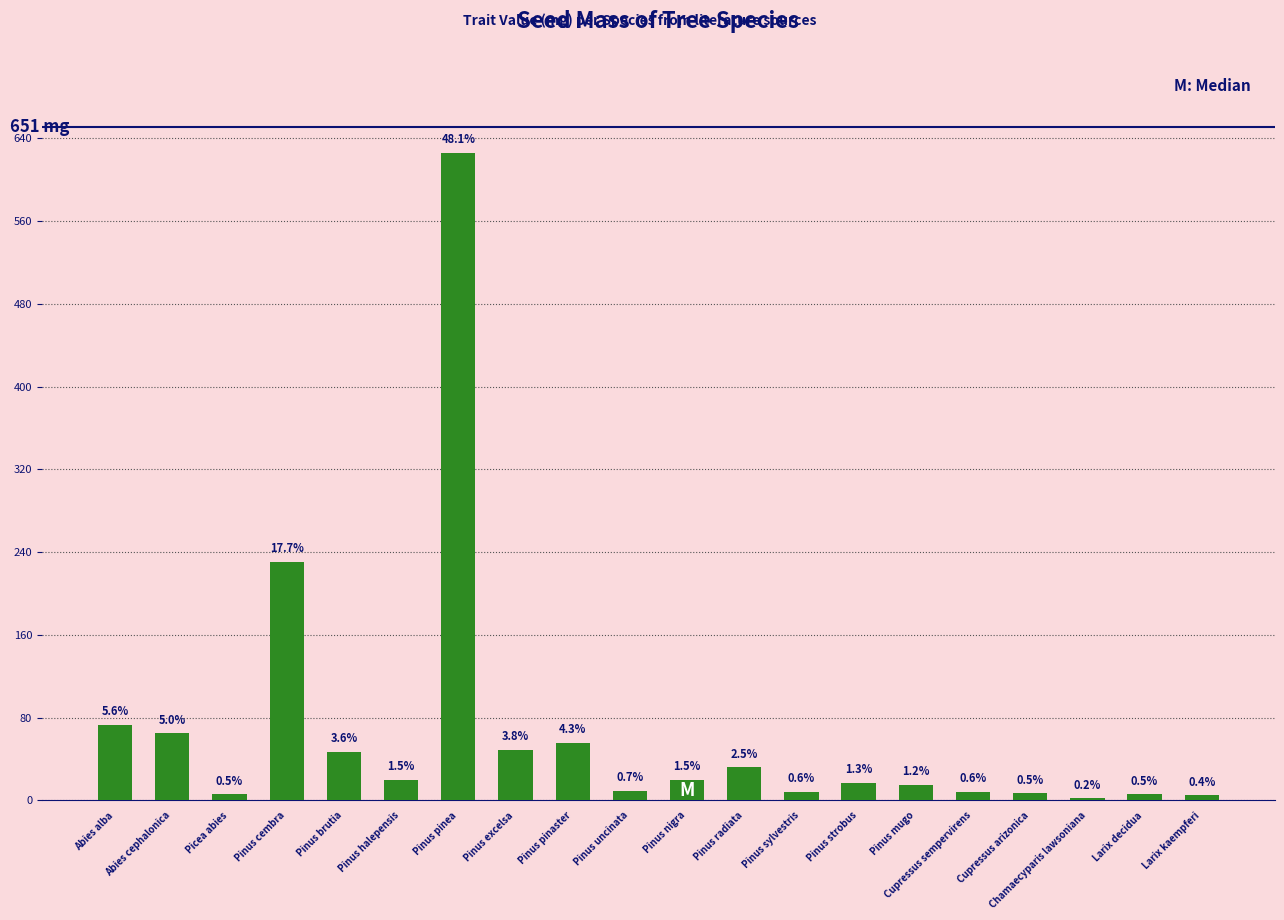

Reading right to left, what are all the values shown in this chart?

Larix kaempferi=5	Larix decidua=6	Chamaecyparis lawsoniana=2	Cupressus arizonica=7	Cupressus sempervirens=8	Pinus mugo=15	Pinus strobus=17	Pinus sylvestris=8	Pinus radiata=32	Pinus nigra=20	Pinus uncinata=9	Pinus pinaster=56	Pinus excelsa=49	Pinus pinea=626	Pinus halepensis=20	Pinus brutia=47	Pinus cembra=231	Picea abies=6	Abies cephalonica=65	Abies alba=73